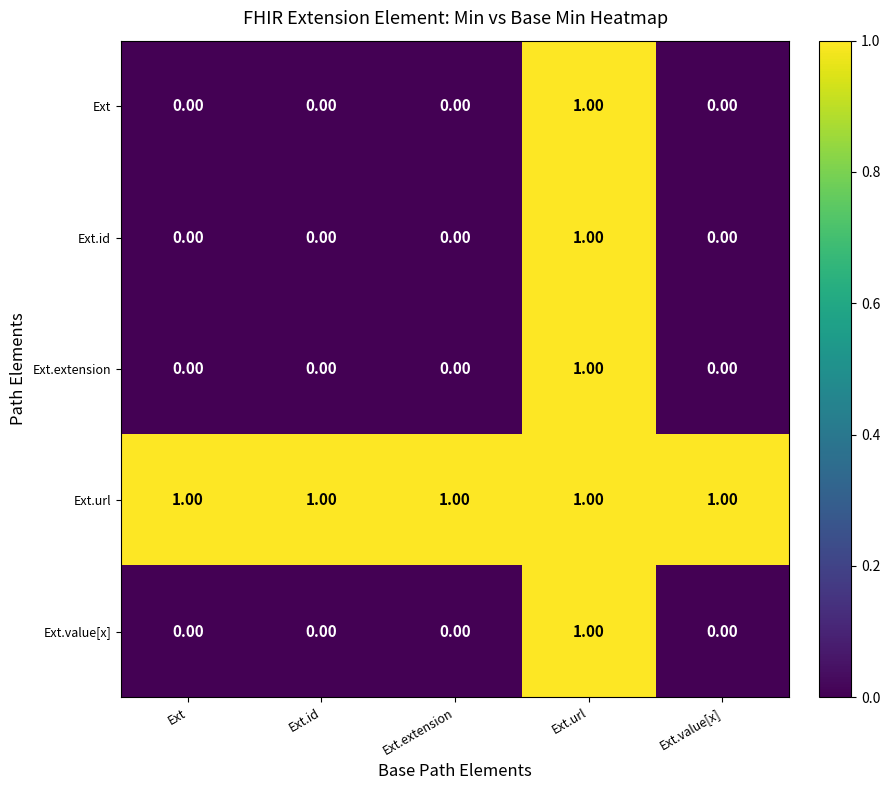

Is the value of Ext.id at Ext.url greater than the value of Ext.extension at Ext.extension?

Yes